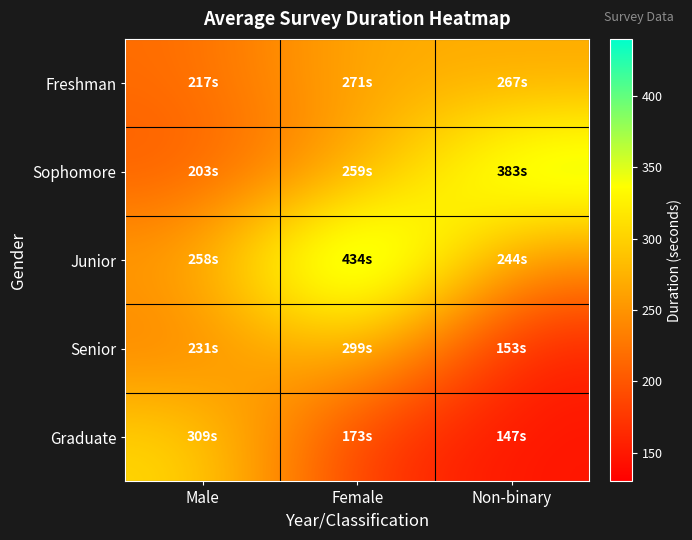

Reading right to left, extract all data points from this chart.

Freshman: Non-binary=267	Female=271	Male=217
Sophomore: Non-binary=383	Female=259	Male=203
Junior: Non-binary=244	Female=434	Male=258
Senior: Non-binary=153	Female=299	Male=231
Graduate: Non-binary=147	Female=173	Male=309